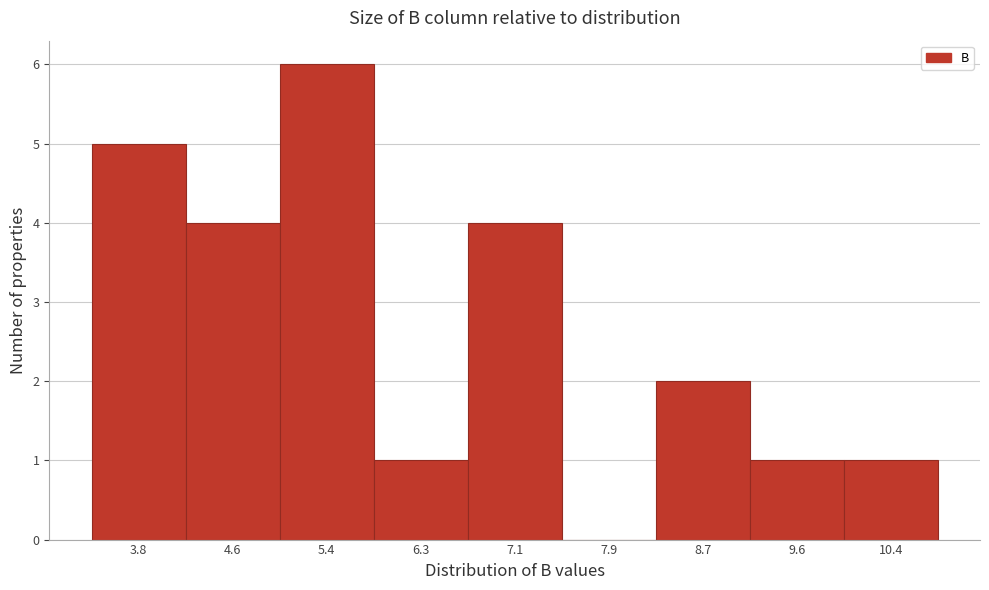

Reading left to right, transcribe all the data shown in this chart.

3.8=5	4.6=4	5.4=6	6.3=1	7.1=4	7.9=0	8.7=2	9.6=1	10.4=1